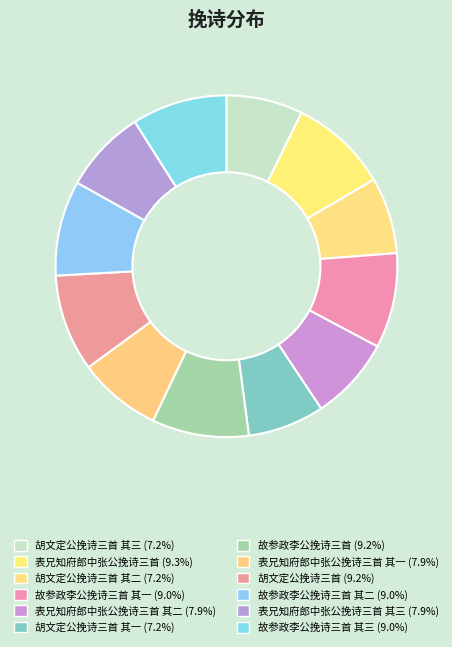

Is there any slice that represents more than half of the pie?

No